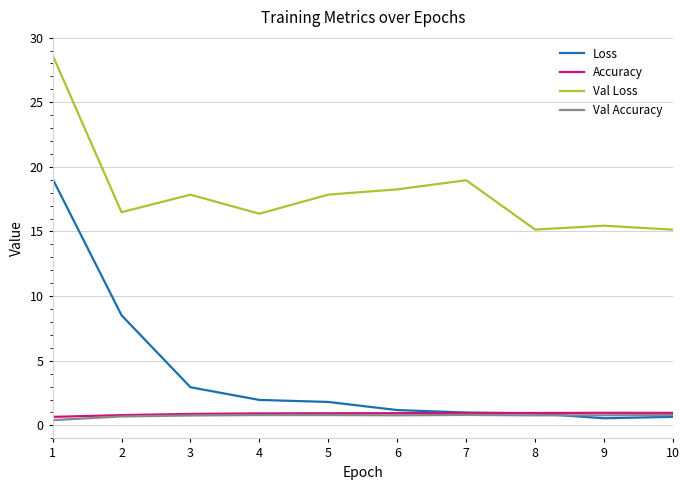

Which series has the largest range (max minus min)?

Loss